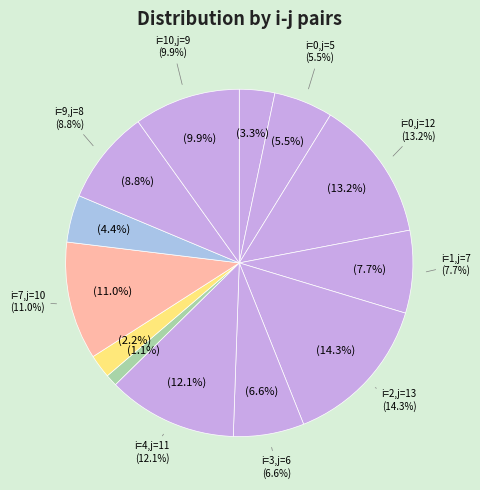

What percentage is the 3-6 slice, to the nearest percent?

7%